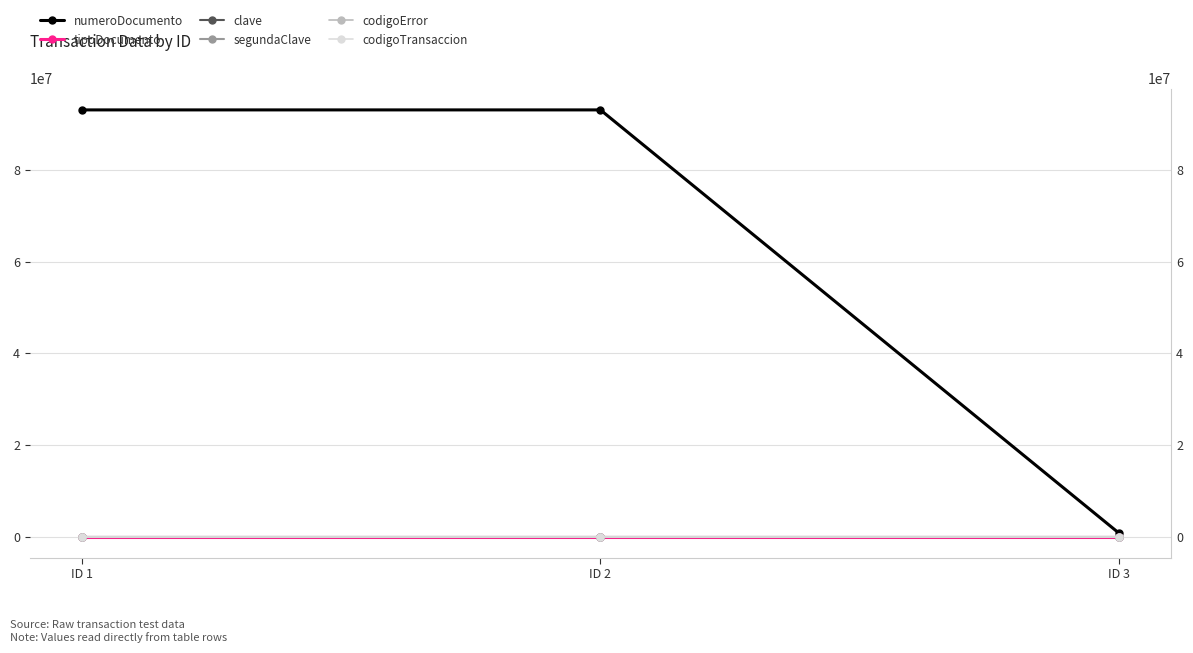

Which series has the widest spread of values?

numeroDocumento